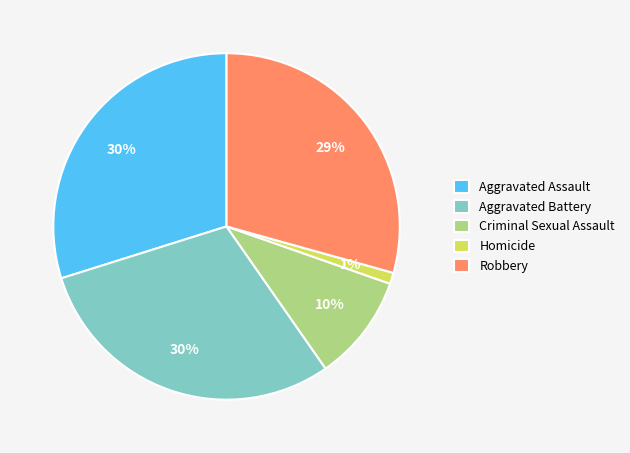

Do Aggravated Assault and Criminal Sexual Assault together represent more than half of the pie?

No